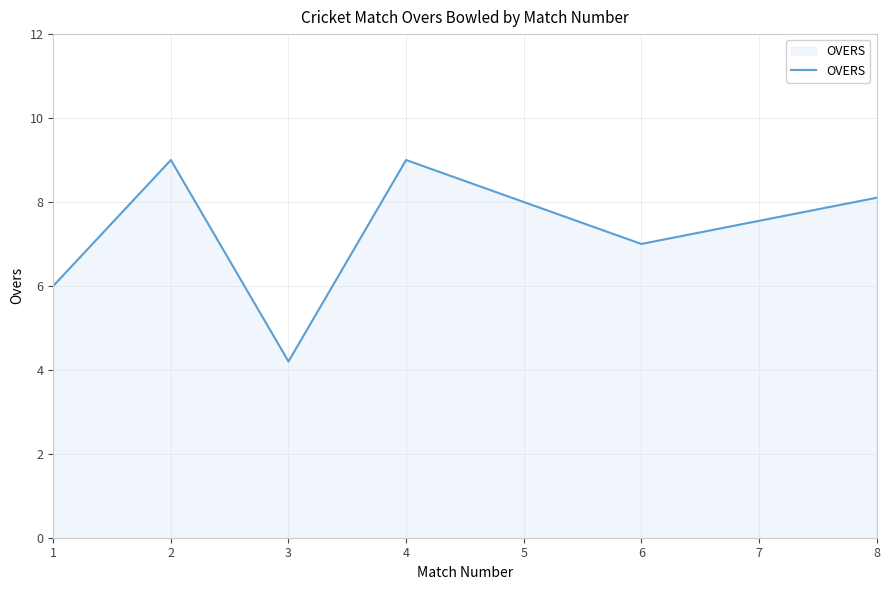

How many values are between 6 and 9?

6